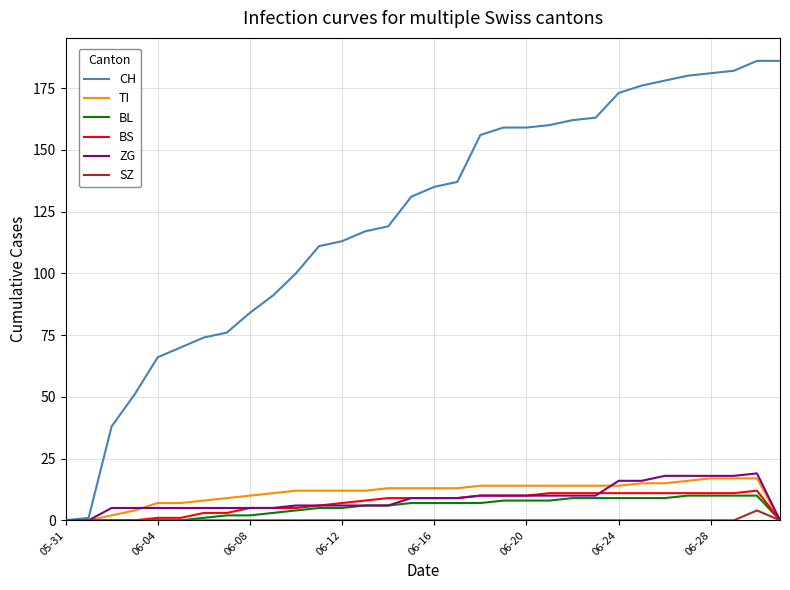

Which series has the largest total across all categories?

CH